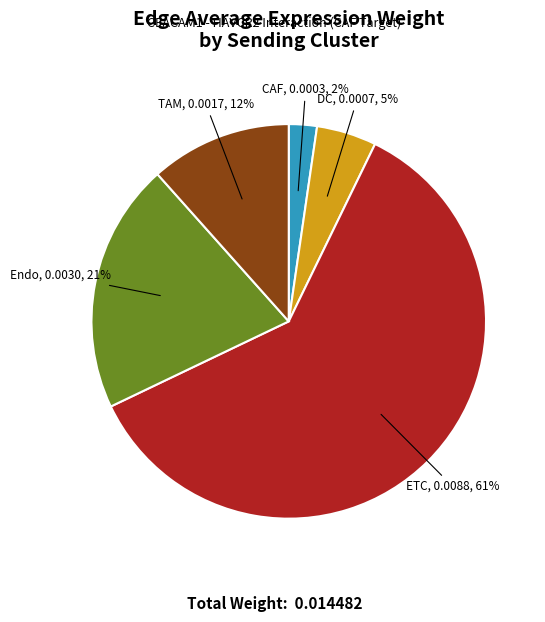

Does any single category account for the majority?

Yes